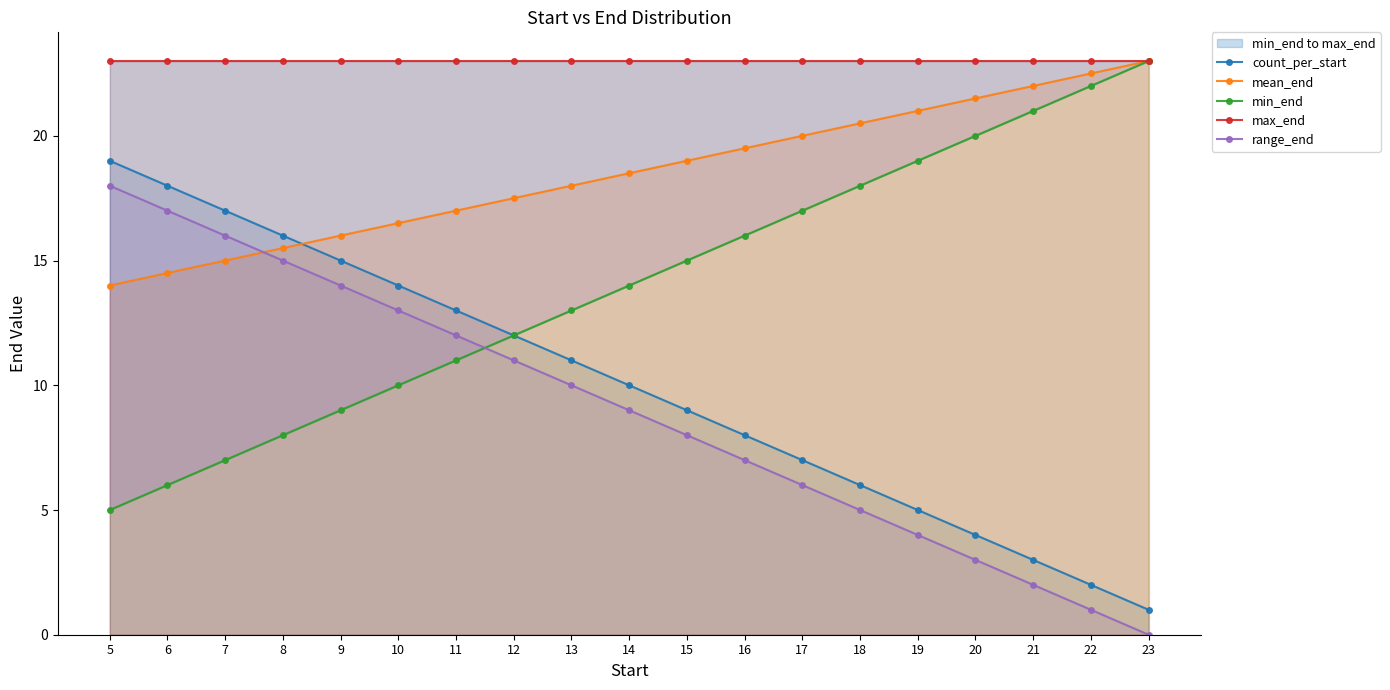

After their last crossing, which series has the higher values: mean_end or range_end?

mean_end